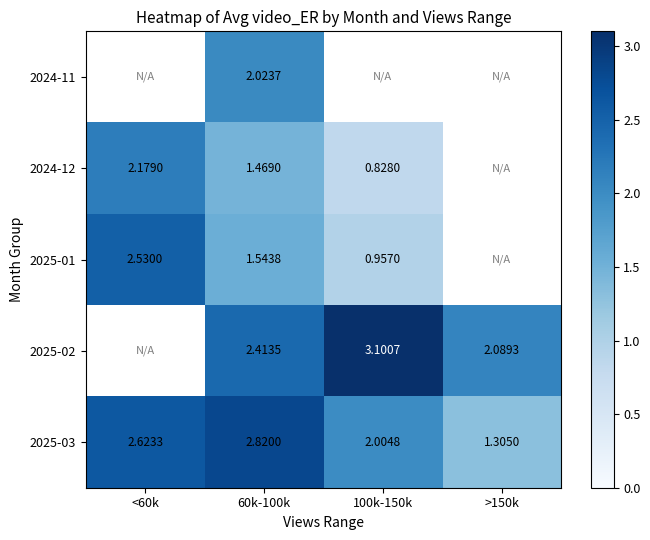

Is the value of 2025-03 at >150k greater than the value of 2024-11 at 60k-100k?

No